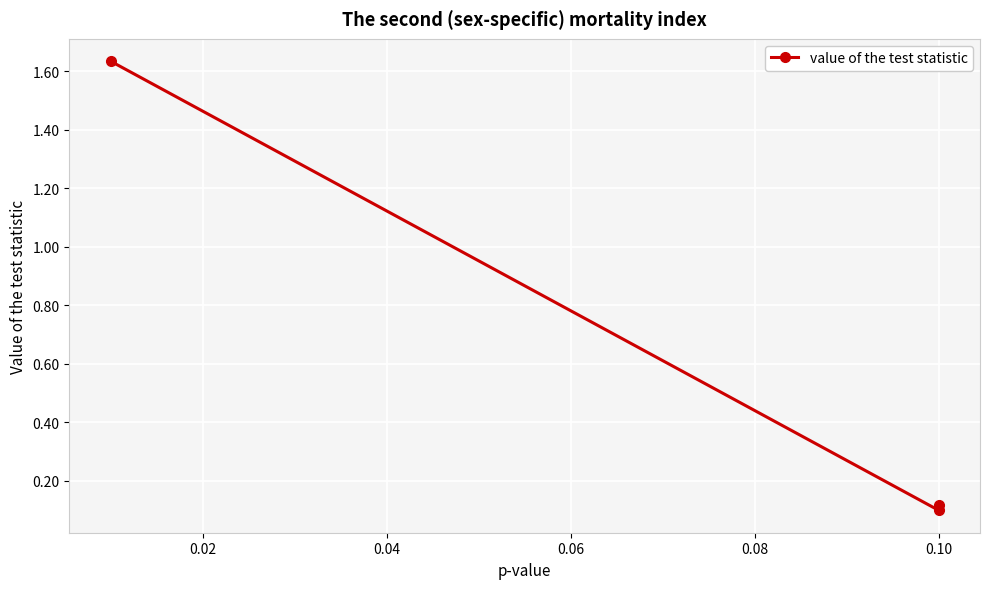

Which has a higher value, 0.10 or 0.10?

0.10